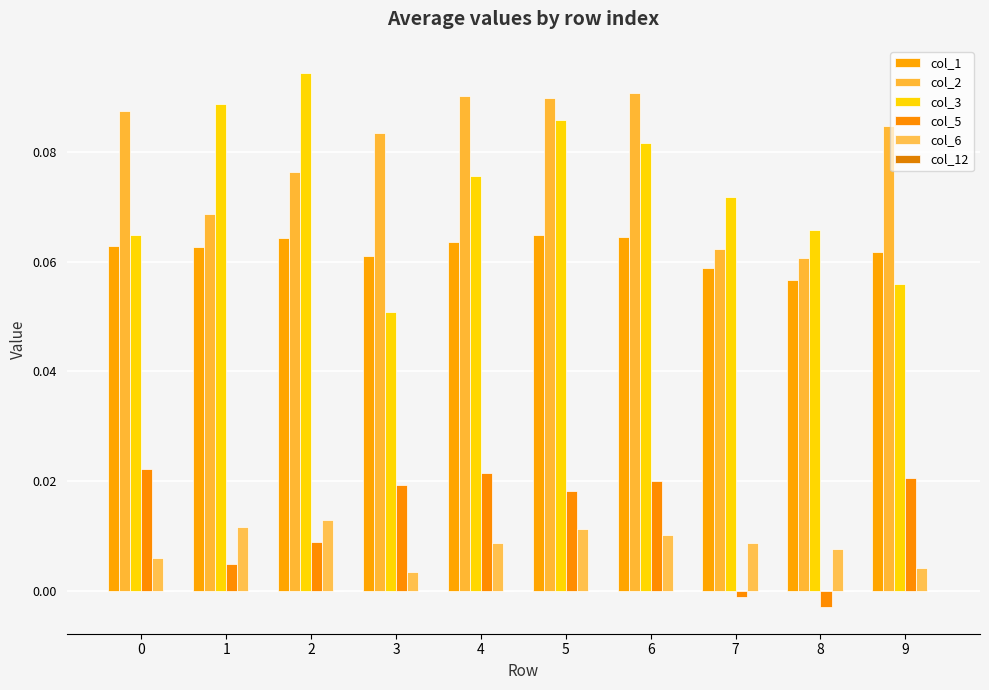

Which series has the widest spread of values?

col_3